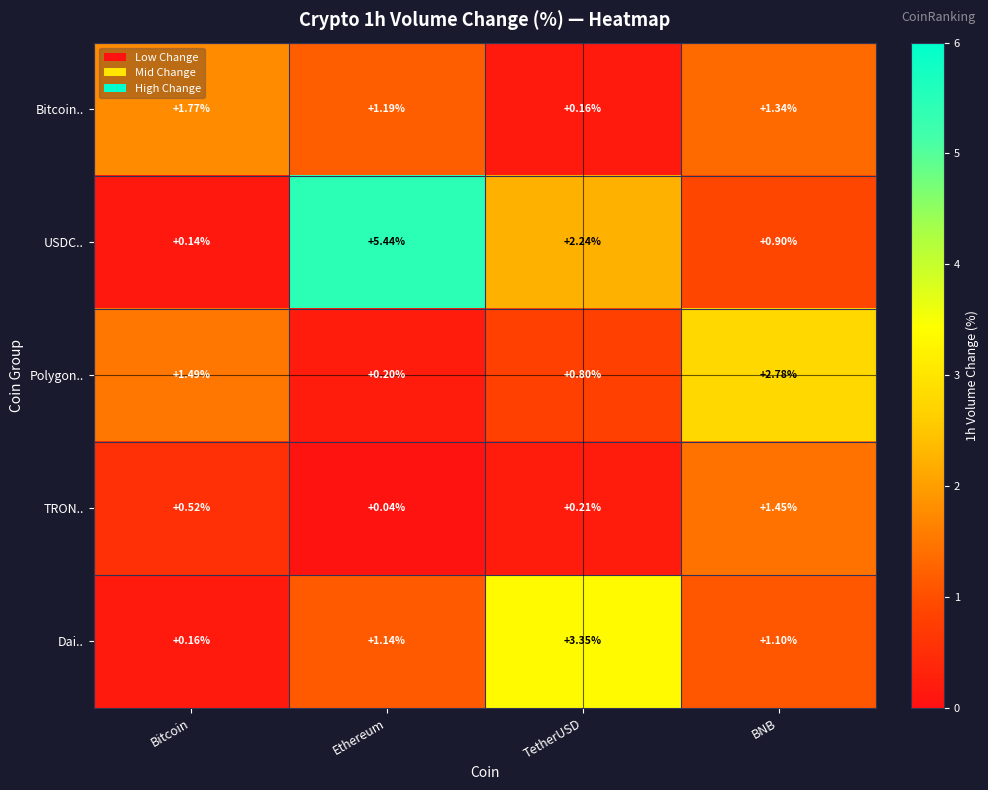

List the series in order of their peak value, lowest first.

TRON.., Bitcoin.., Polygon.., Dai.., USDC..